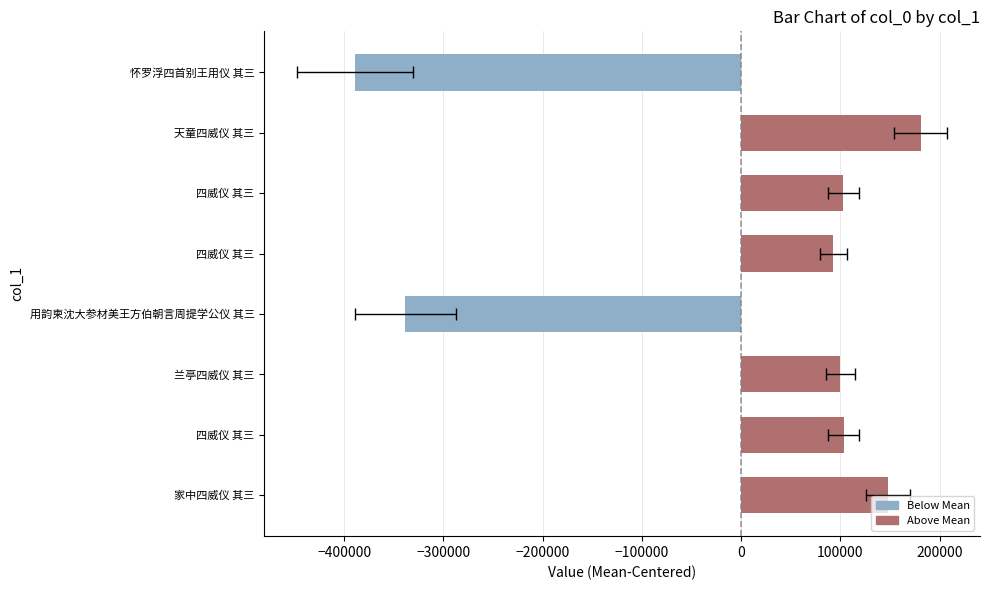

Approximately how many times larger is the value at 天童四威仪 其三 compared to 兰亭四威仪 其三?

1.8